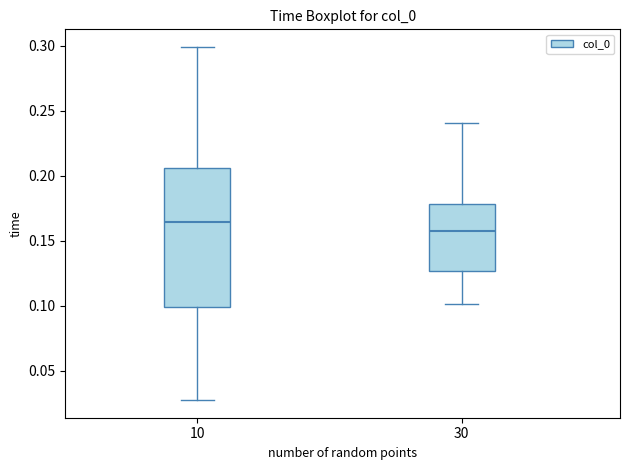

Which box is the tallest, from its lower edge to its upper edge?

10